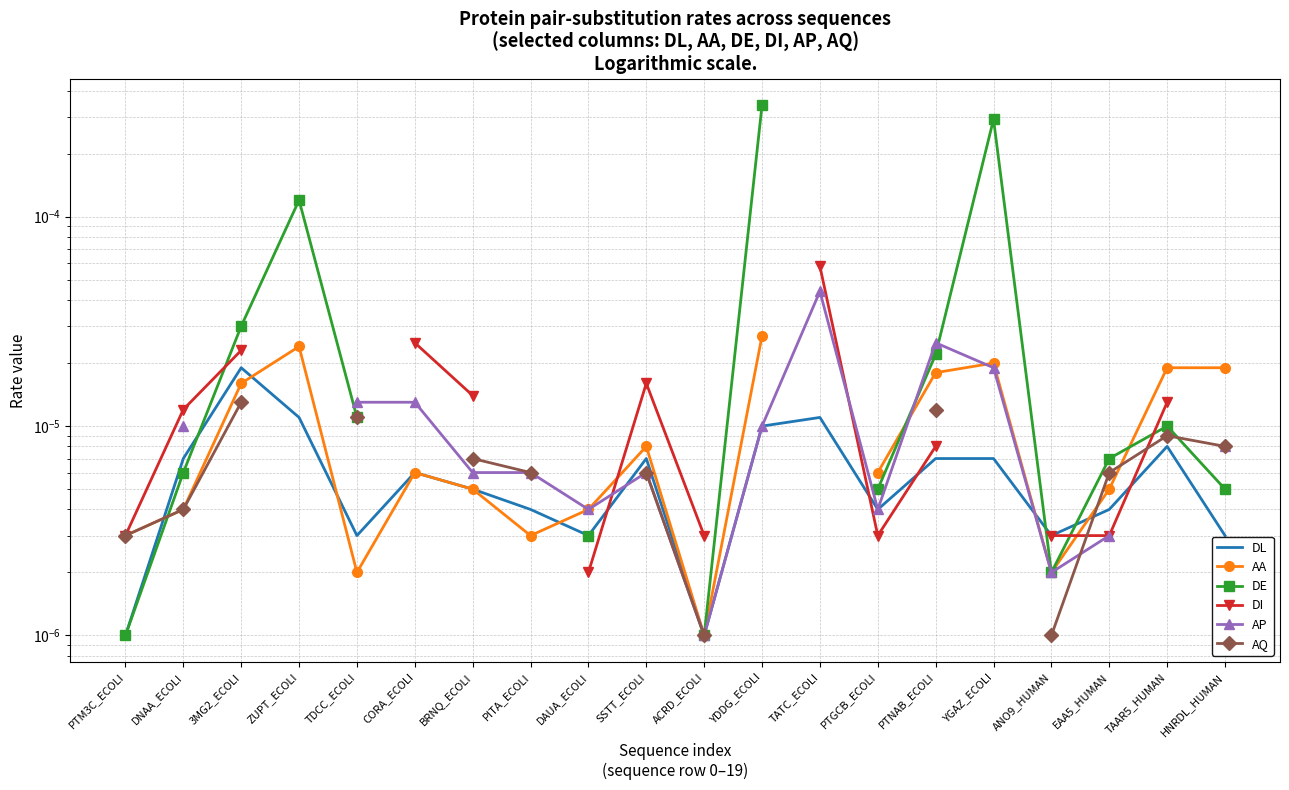

How many times do DL and DE cross each other?

3